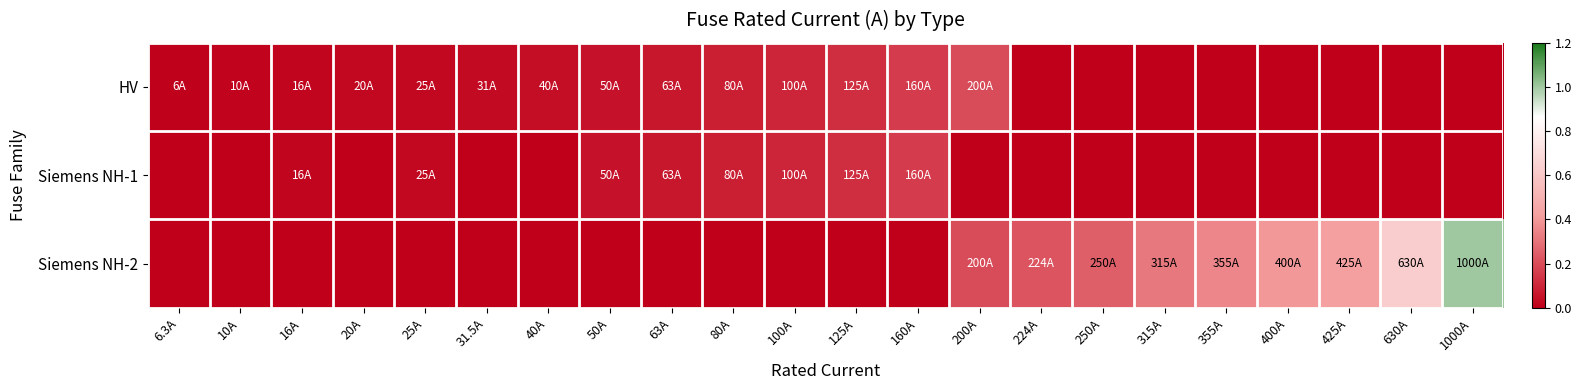

Which has a higher value, 630A or 31.5A?

31.5A